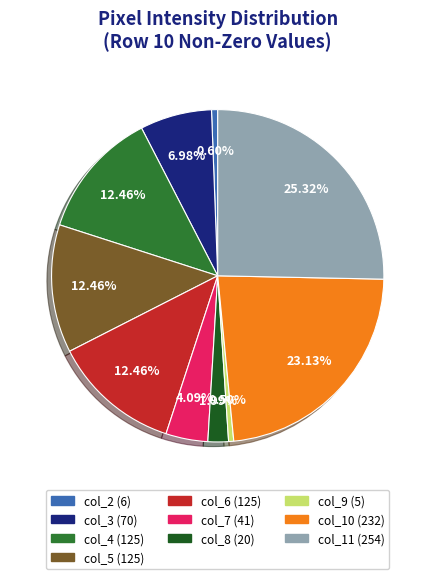

Is it true that col_10 is 36% of the pie?

False